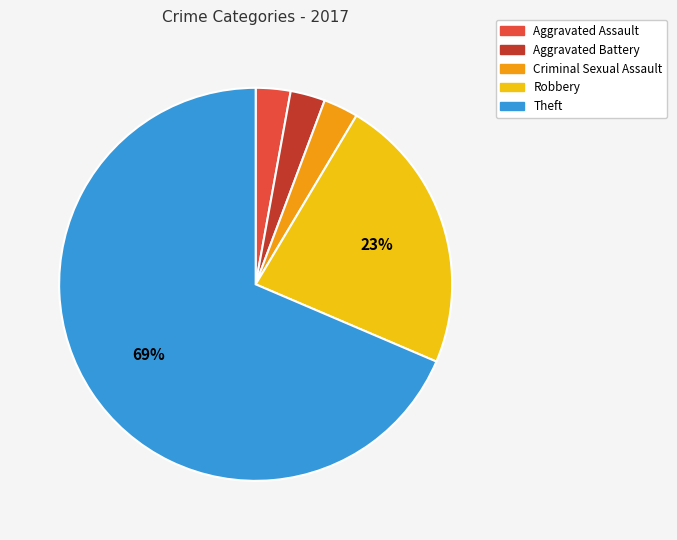

Between Robbery and Aggravated Battery, which is larger?

Robbery